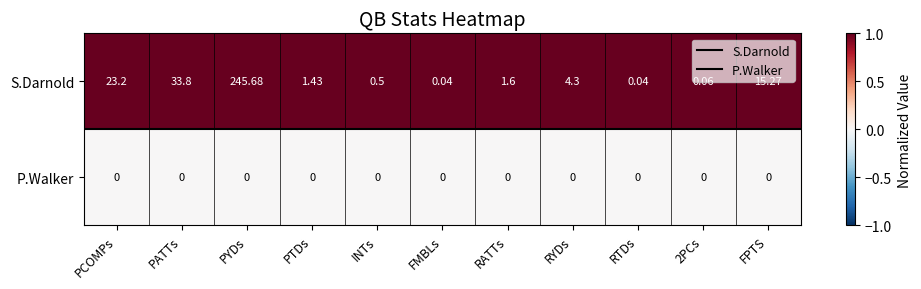

At which category does the chart reach its peak across all series?

PYDs